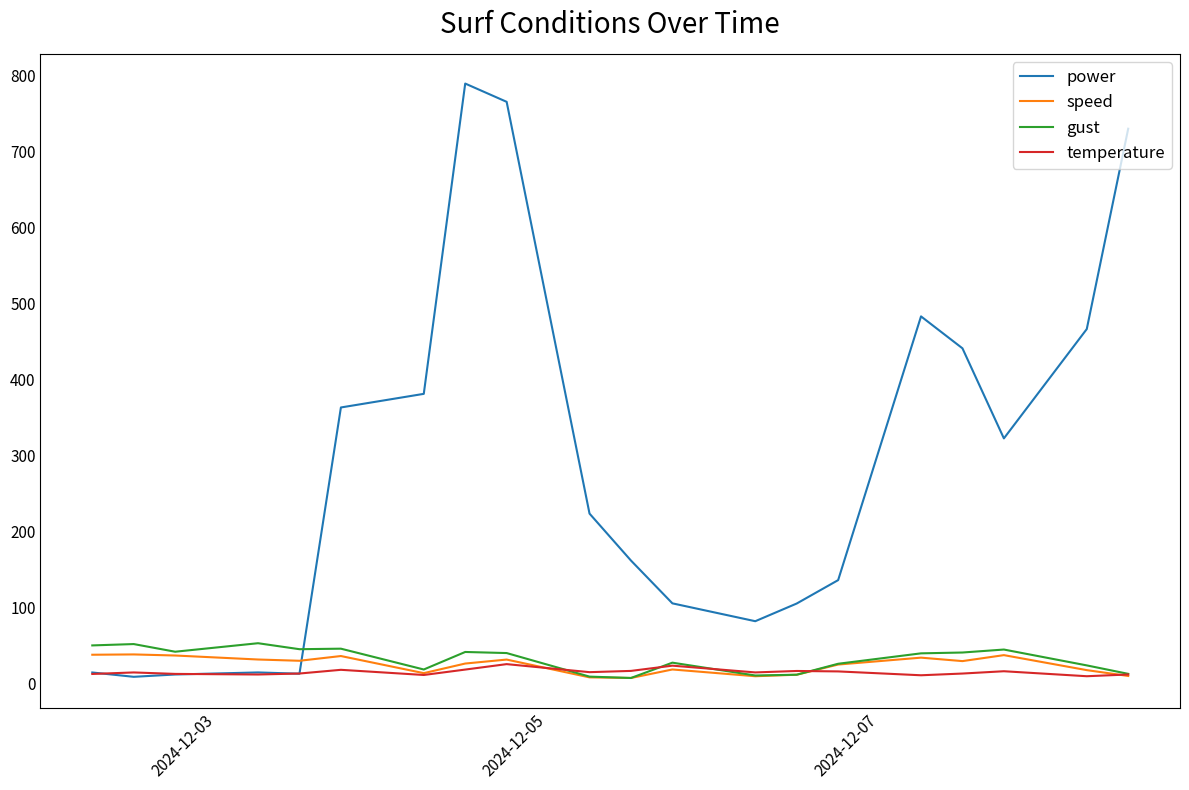

What is the difference between the maximum and minimum values in the temperature series?

15.9